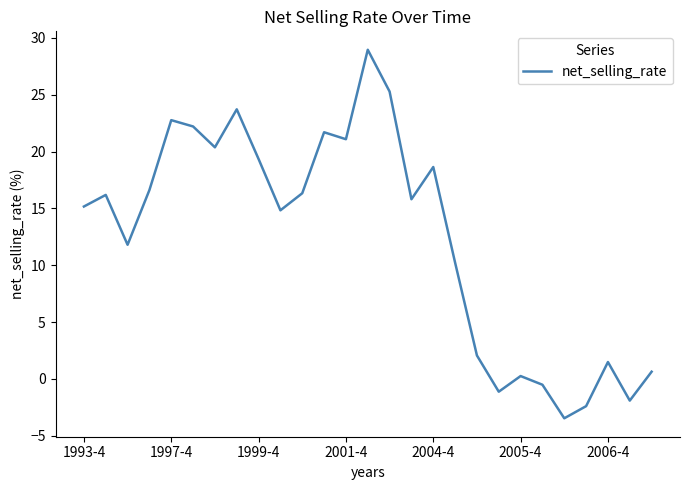

Does the chart have visible grid lines?

No